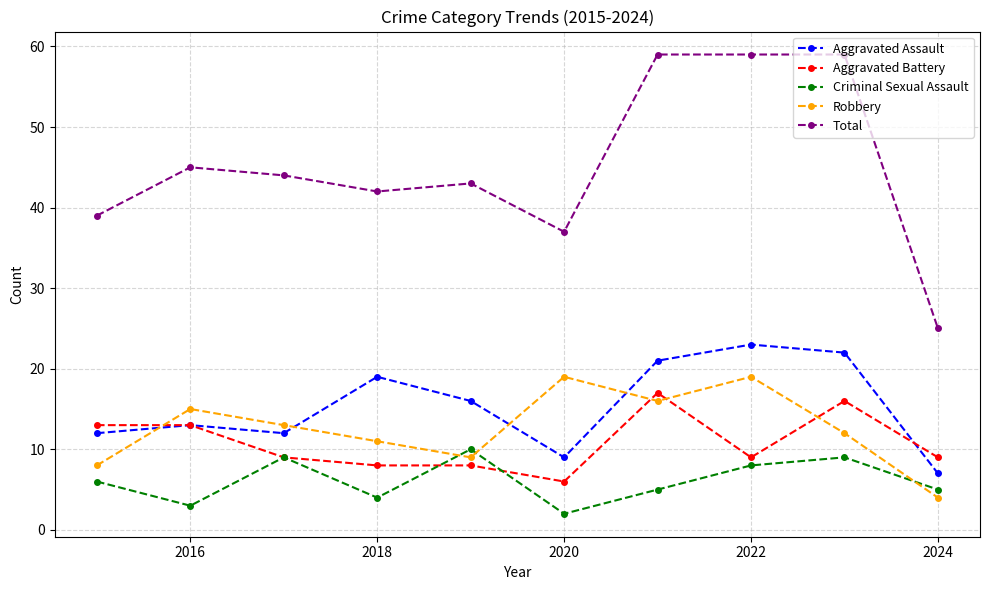

True or false: Criminal Sexual Assault and Total cross at least once.

False